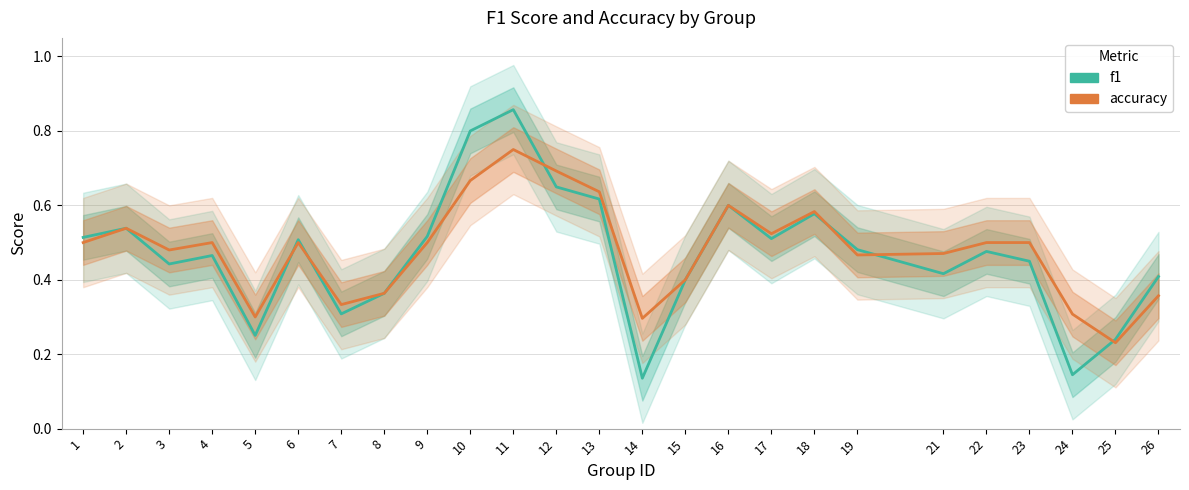

True or false: f1 has a value of 0.1 at 14.

True